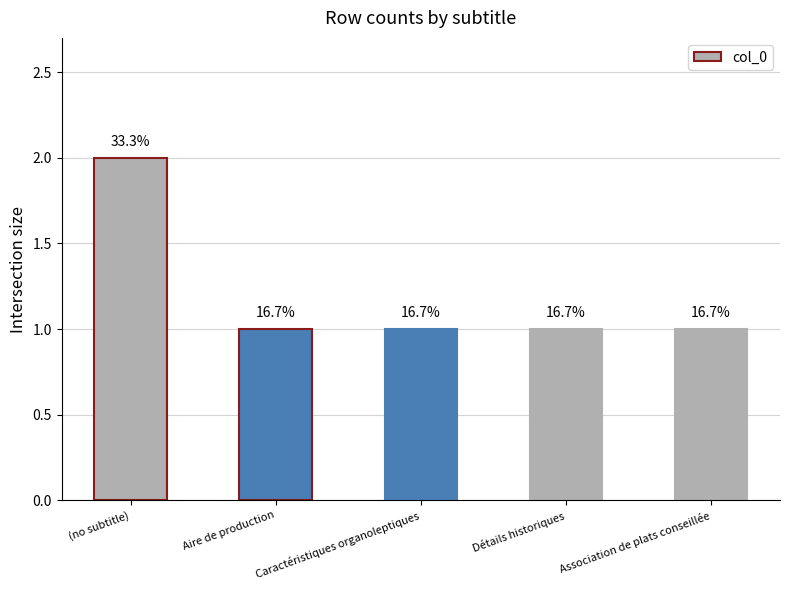

What is the value of the 5th bar from the left?

1